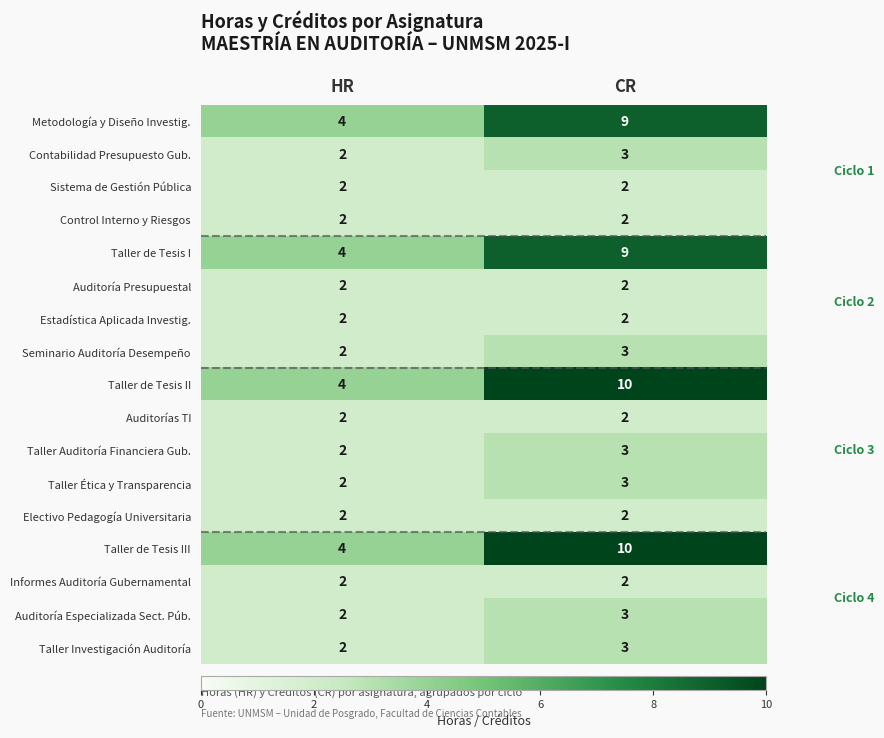

What is the total value across all series at HR?

42